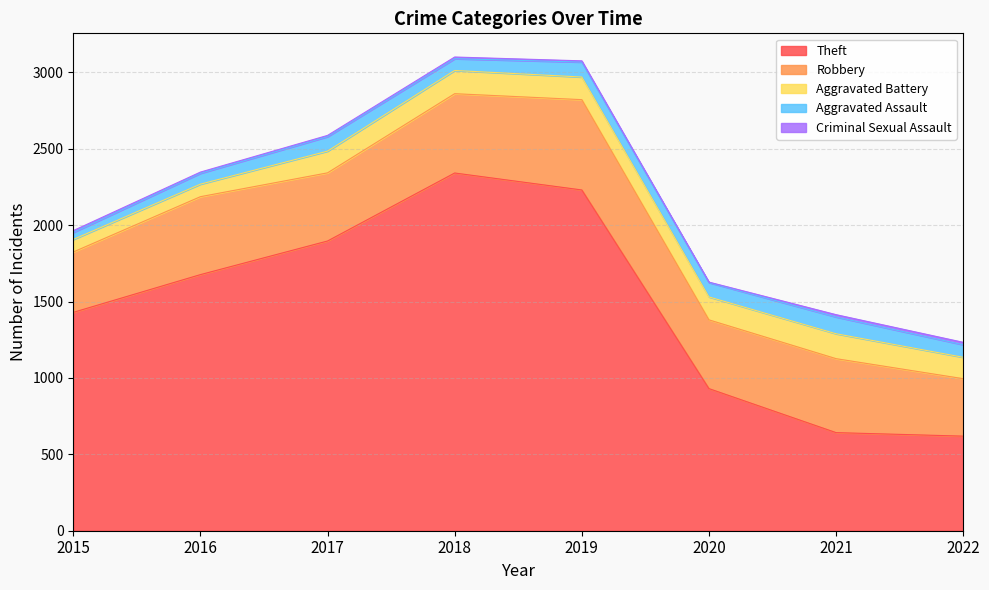

Rank the categories by Aggravated Battery value from highest to lowest.

2021, 2018, 2020, 2019, 2017, 2022, 2015, 2016